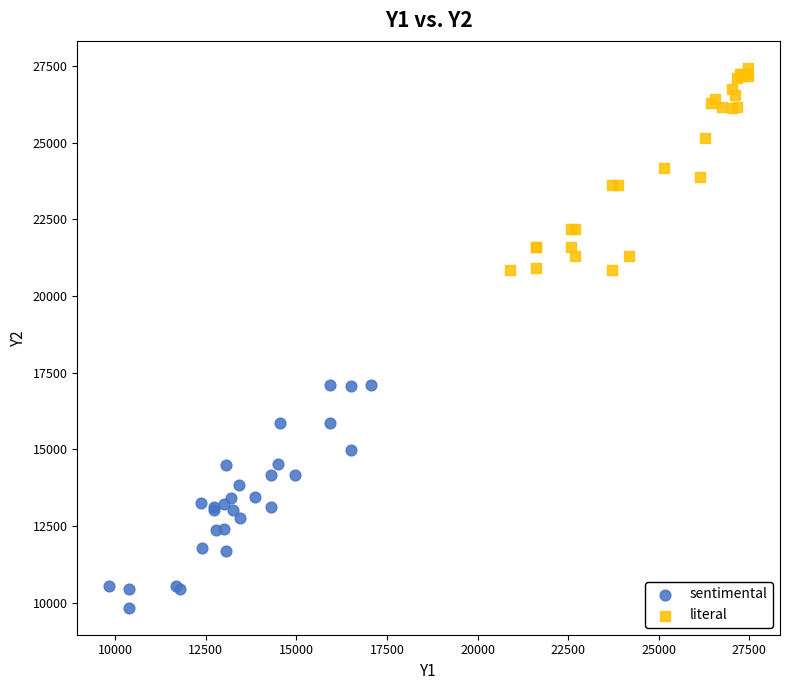

Which series reaches the minimum Y coordinate?

sentimental